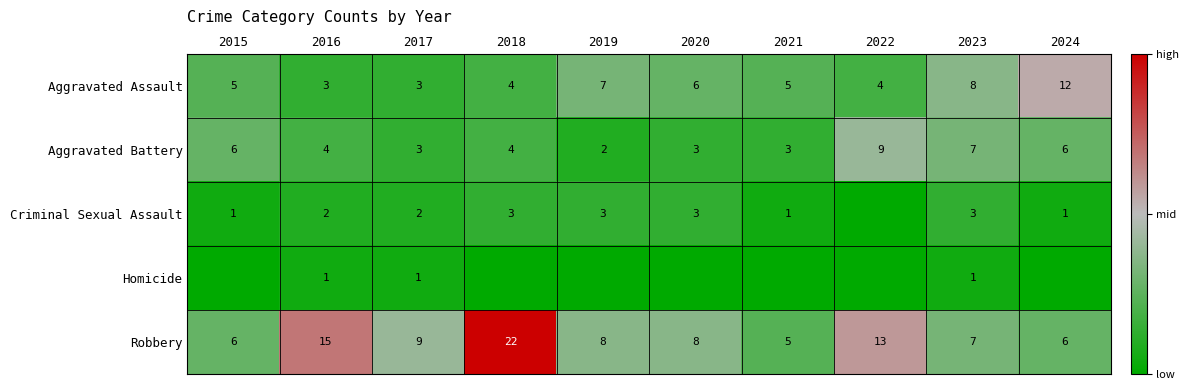

The value of Aggravated Battery at 2015 is 6. True or false?

True